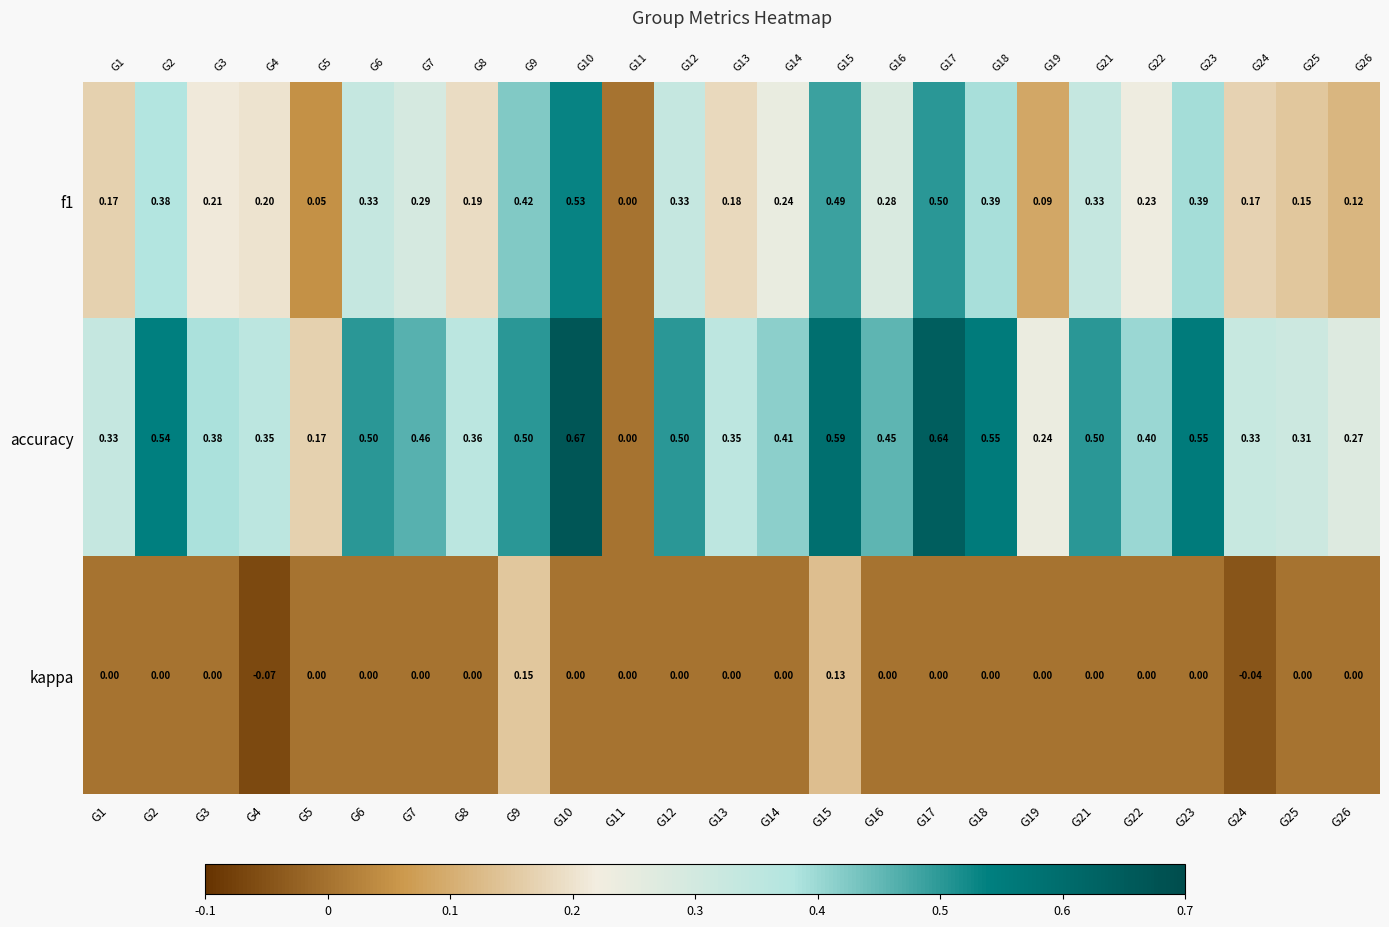

Which series has the largest total across all categories?

accuracy